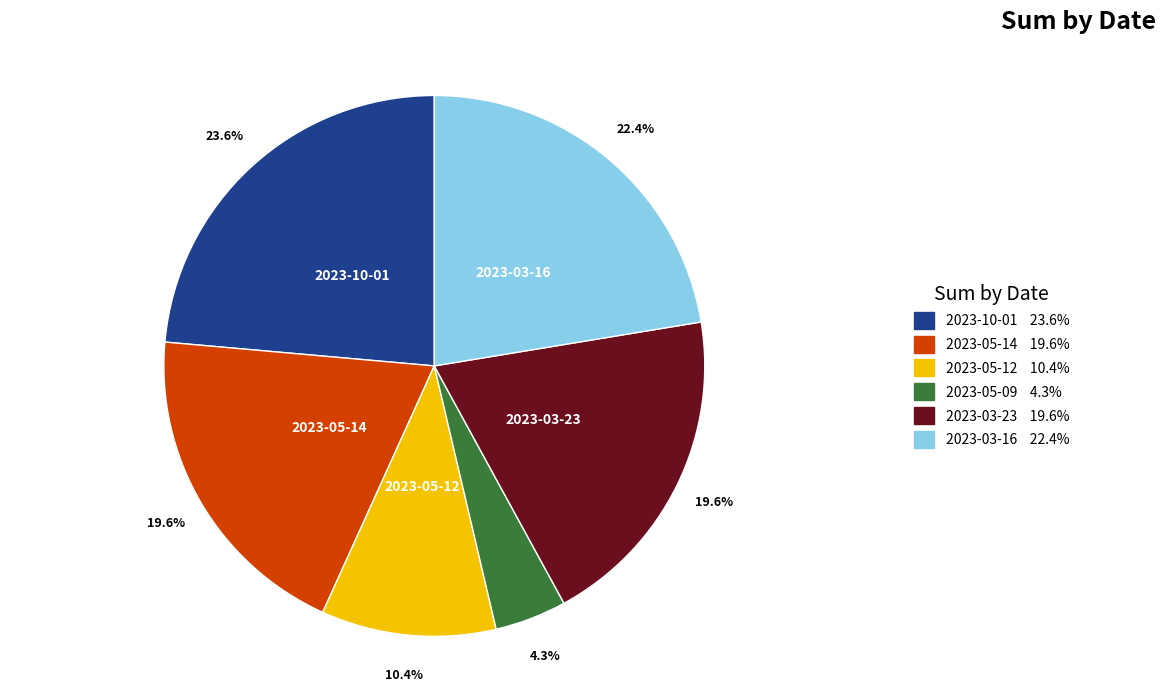

To the nearest percent, what is the average slice percentage?

17%